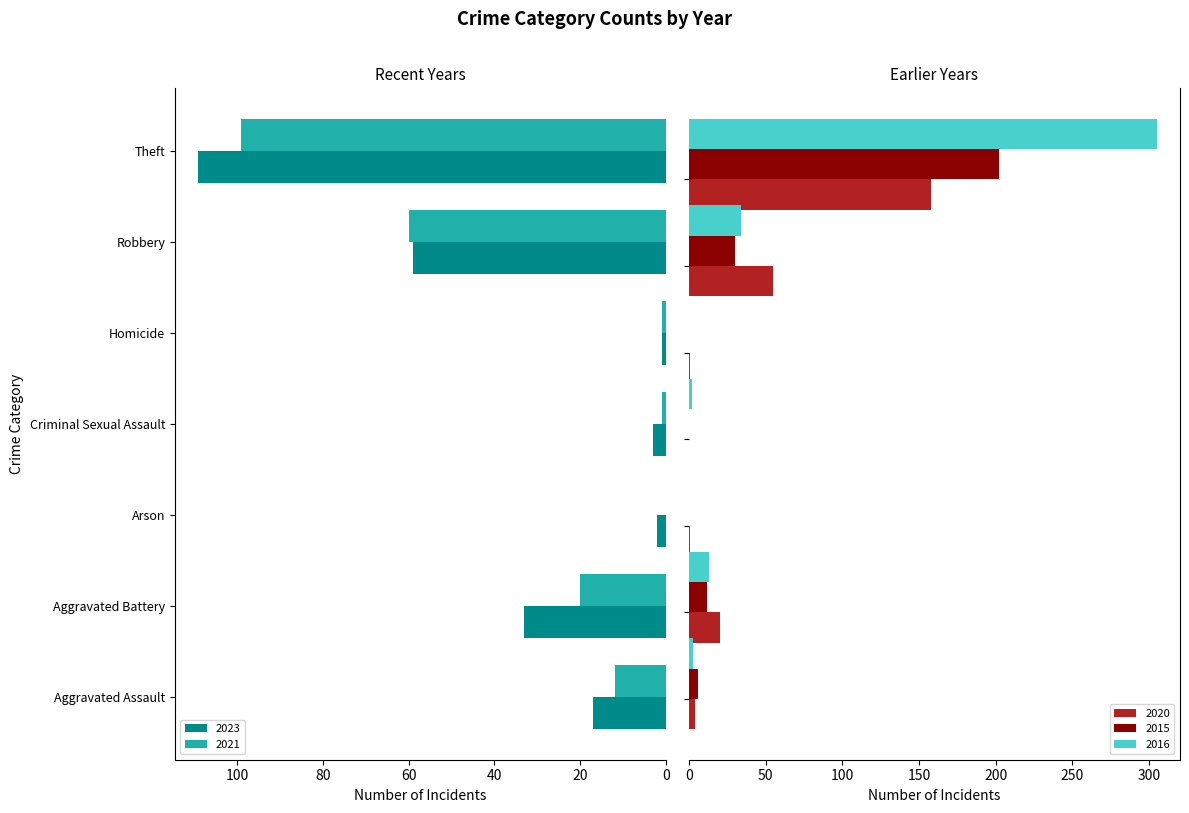

What is the label of the 7th bar from the left?

Theft